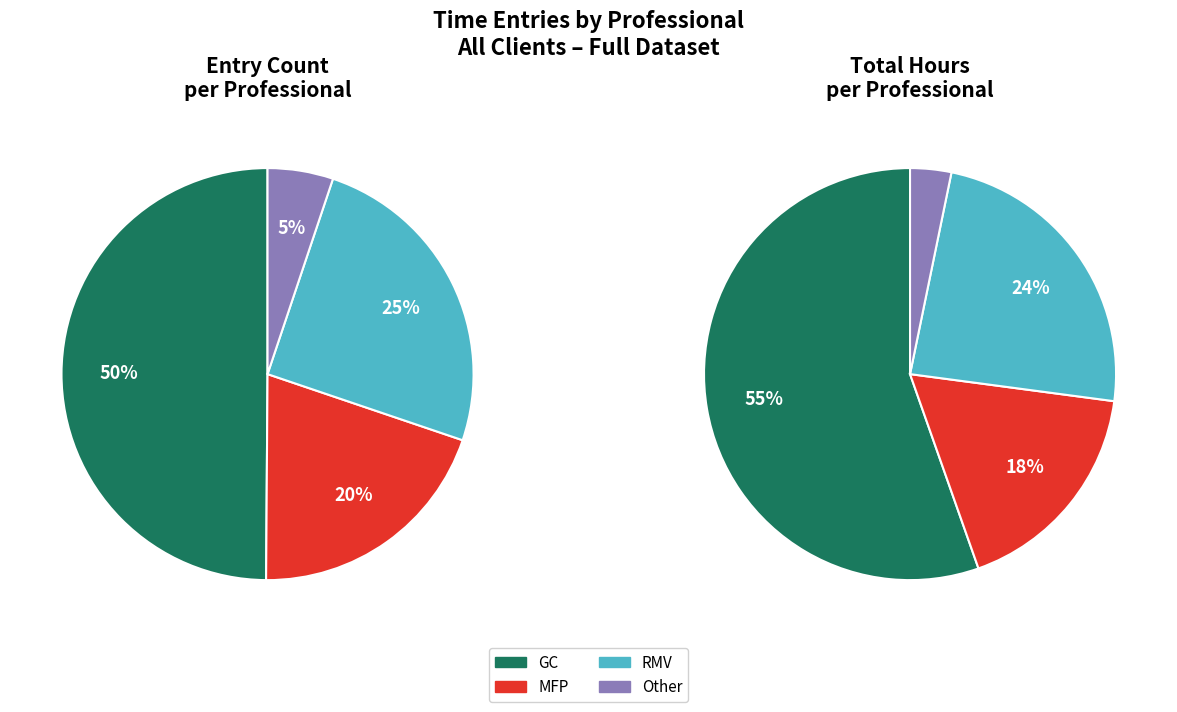

Rank the categories by value from lowest to highest.

Other, MFP, RMV, GC